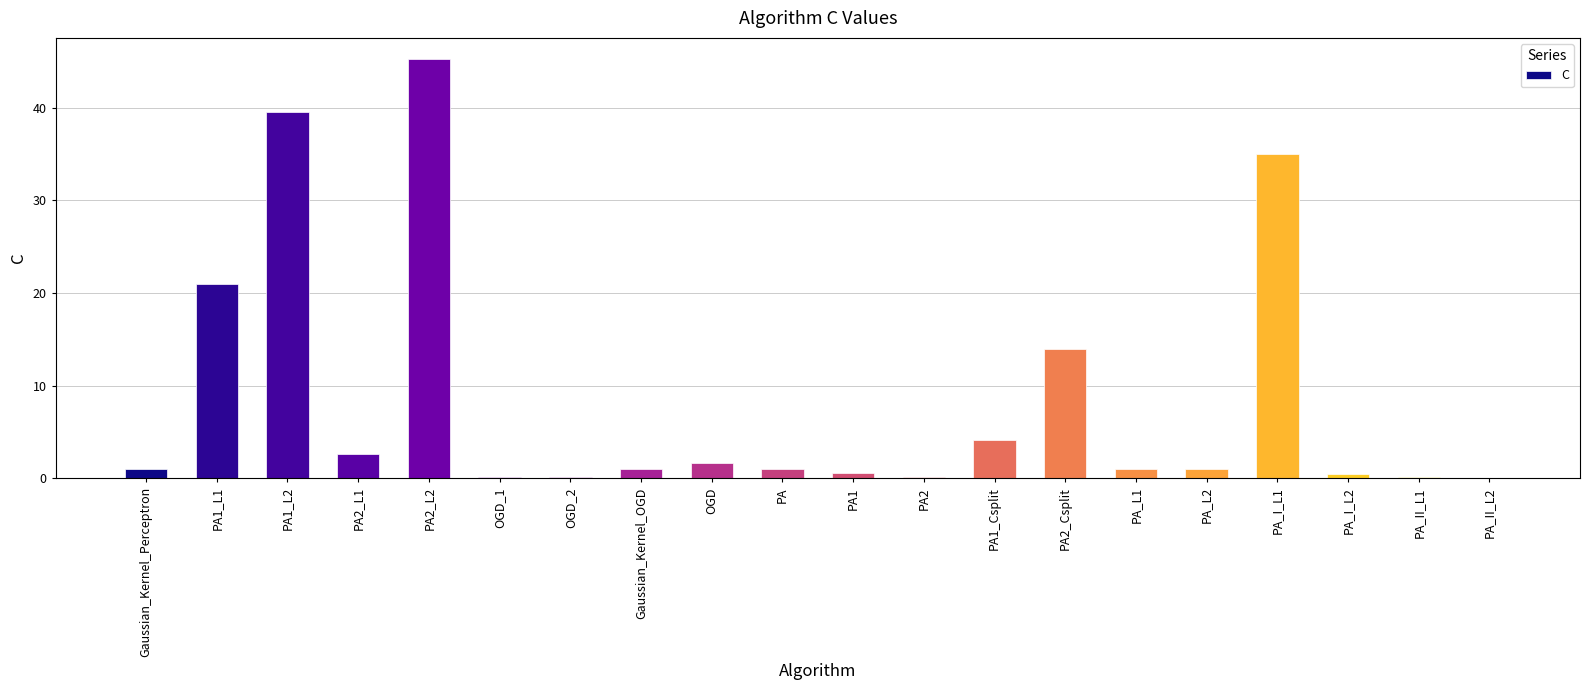

What is the sum of all values?

169.7